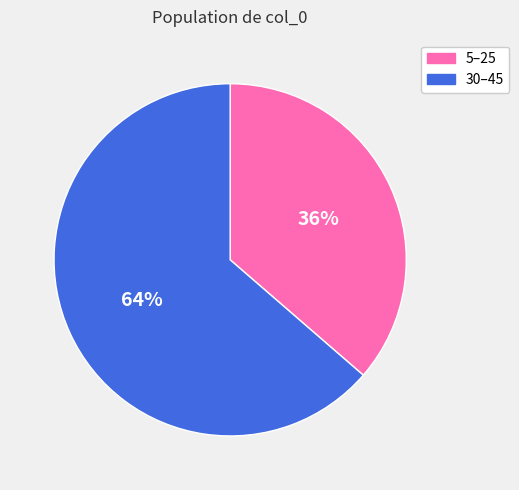

Does any single category account for the majority?

Yes